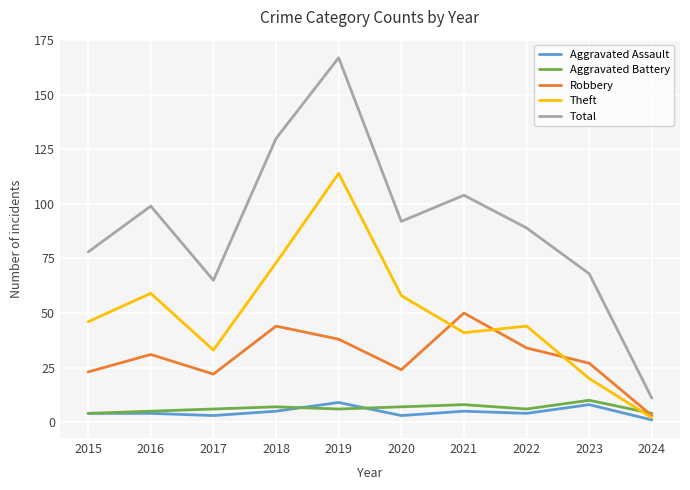

Which series has the largest total across all categories?

Total